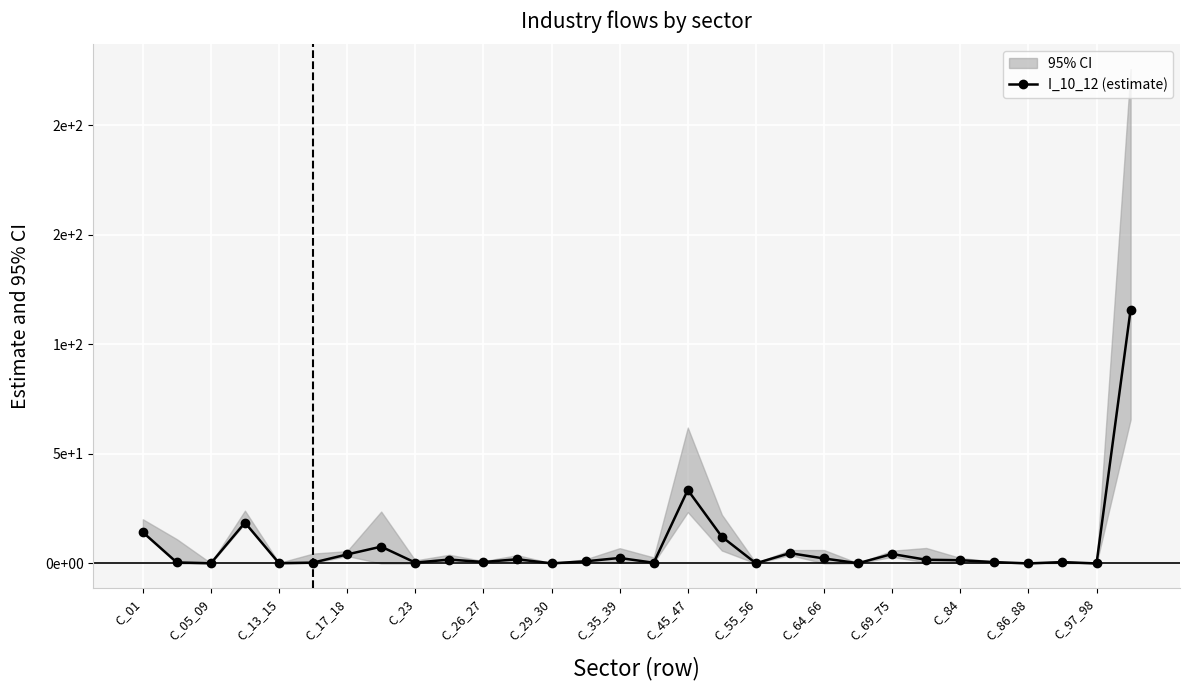

How many distinct data groups are displayed?

1